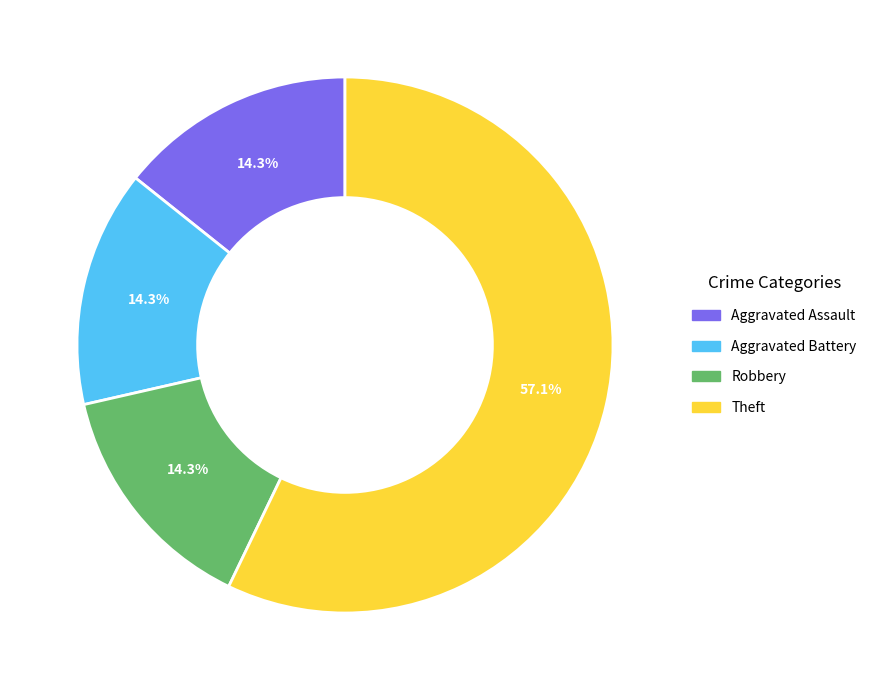

Which slice represents more than half of the pie?

Theft